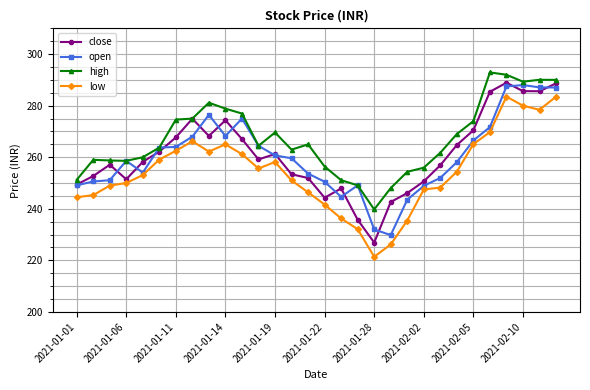

True or false: high has more than 0 interior local peaks.

True